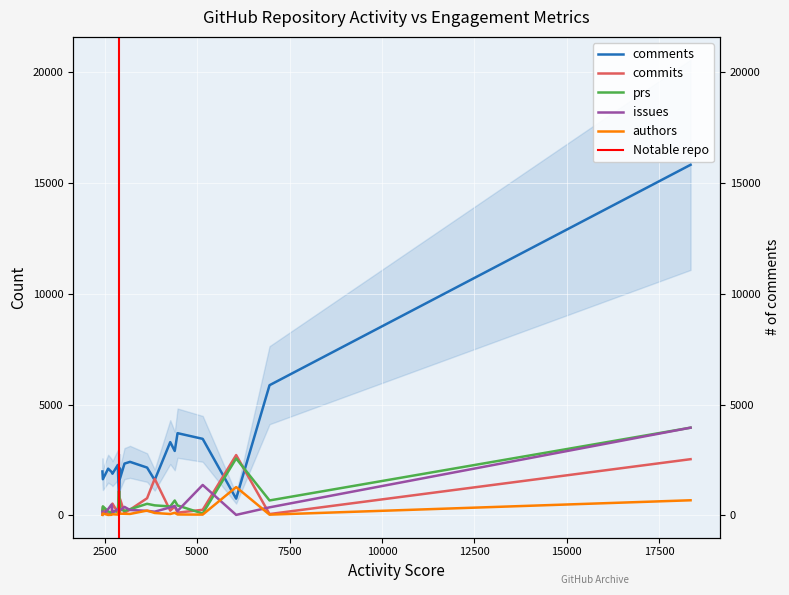

At which category is the sum across all series the highest?

18355